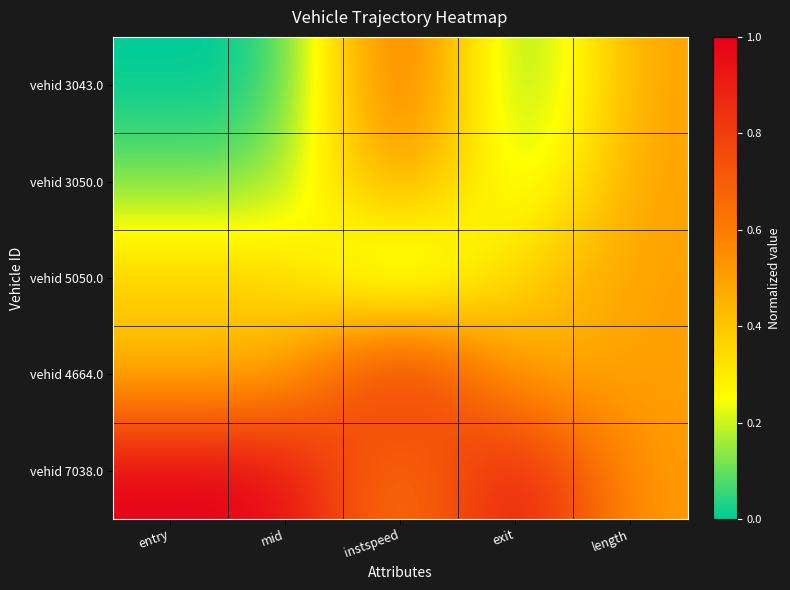

How many data points does each series have?

5